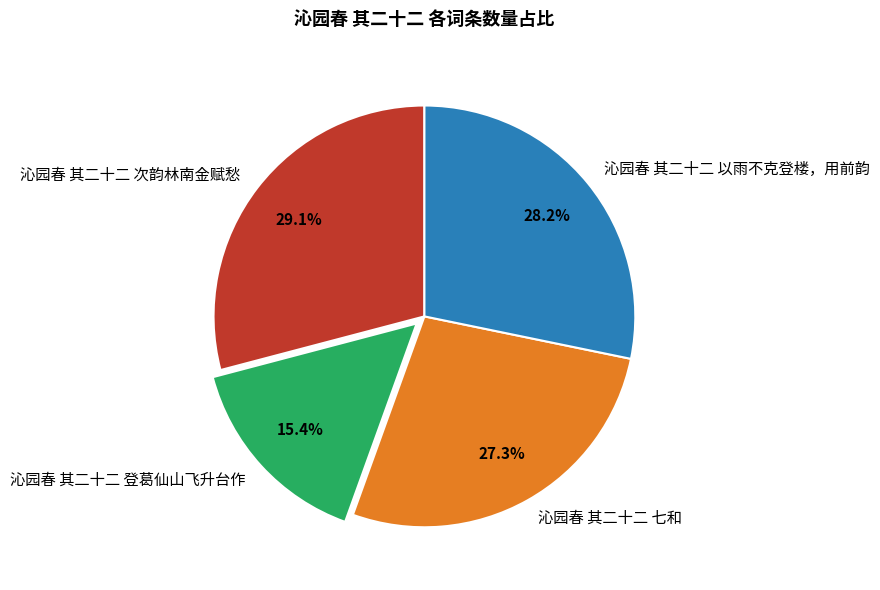

How many slices are in this pie chart?

4